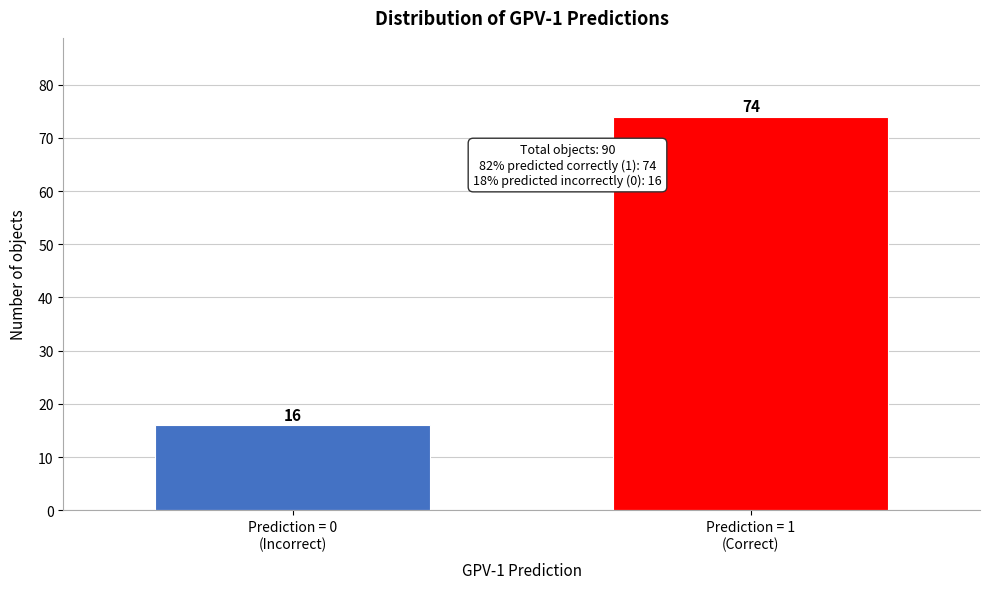

Reading left to right, what are all the values shown in this chart?

16	74